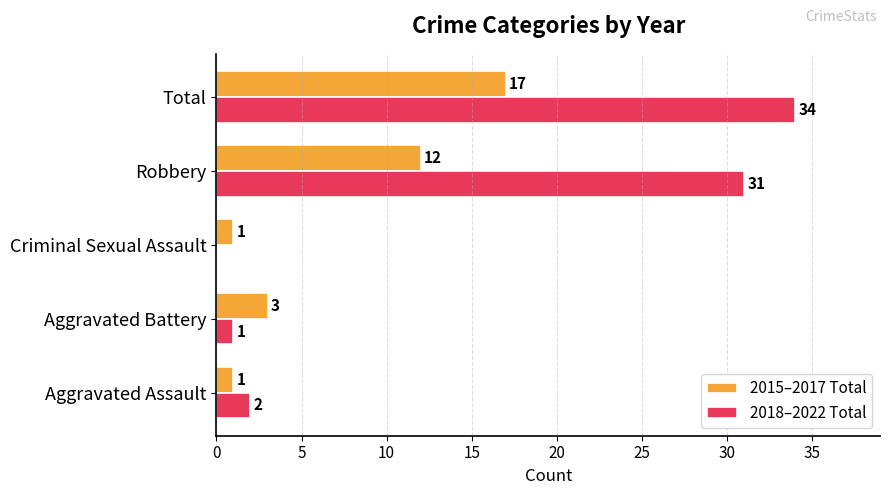

Which label corresponds to the largest value in the chart?

Total